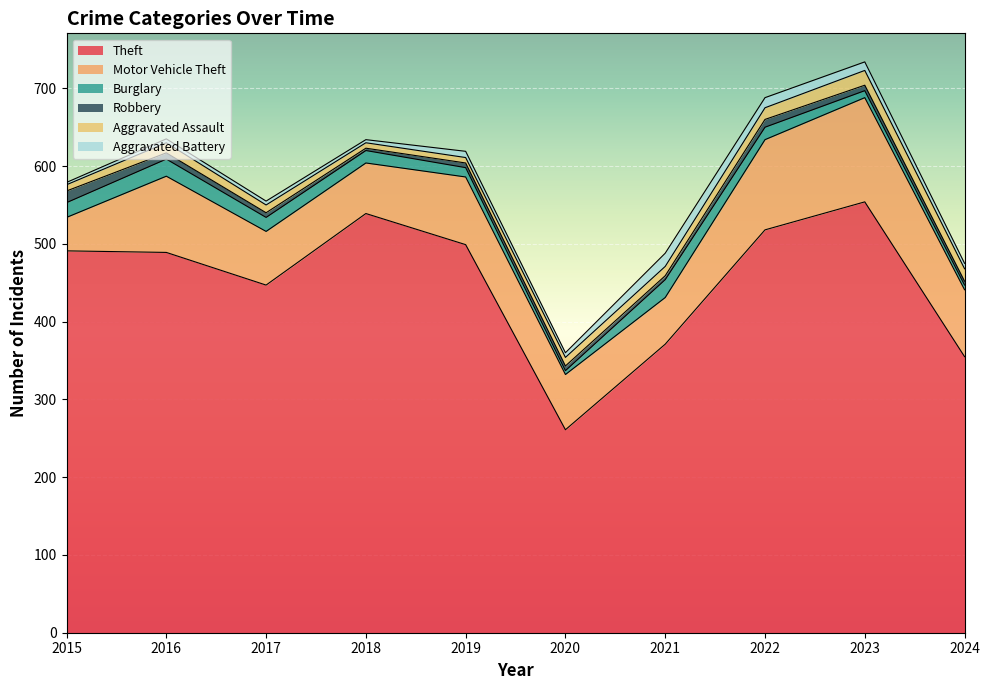

What are all the series names shown in the legend?

Theft, Motor Vehicle Theft, Burglary, Robbery, Aggravated Assault, Aggravated Battery